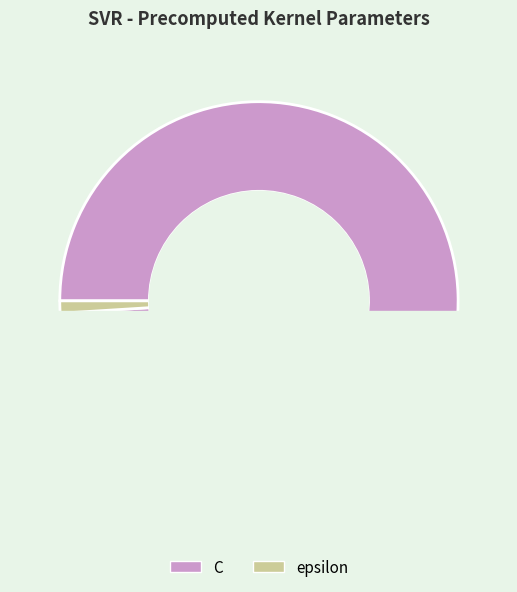

Is it true that epsilon is 7% of the pie?

False